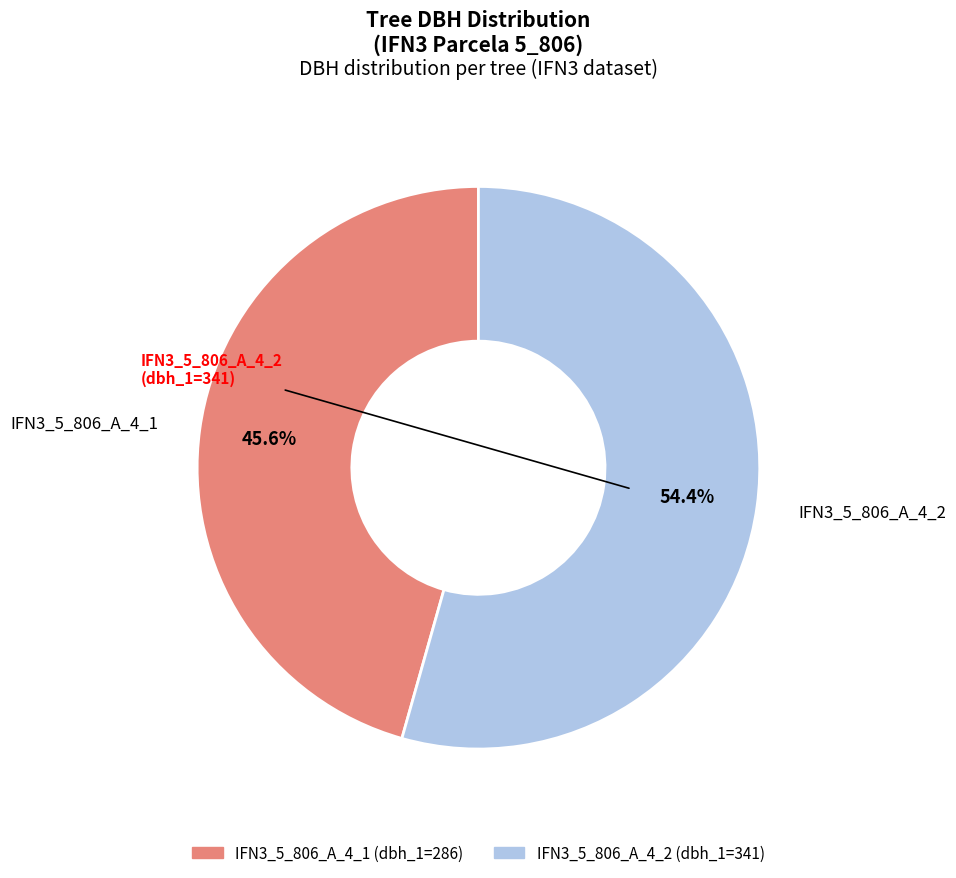

Which category has the biggest portion of the pie?

IFN3_5_806_A_4_2